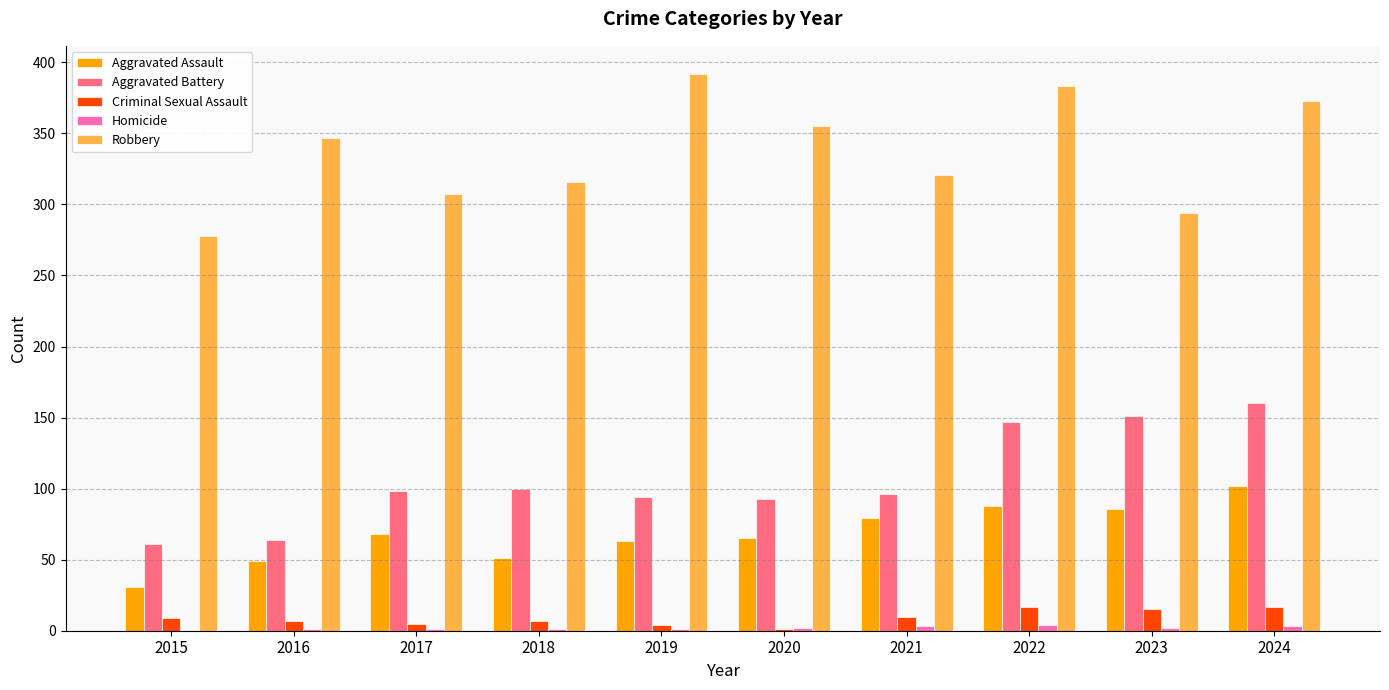

Are the bars grouped side by side (vs. stacked)?

Yes